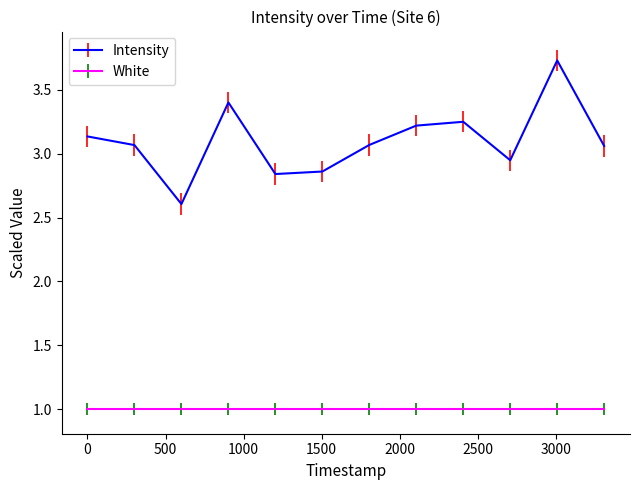

Which series has the largest total across all categories?

Intensity